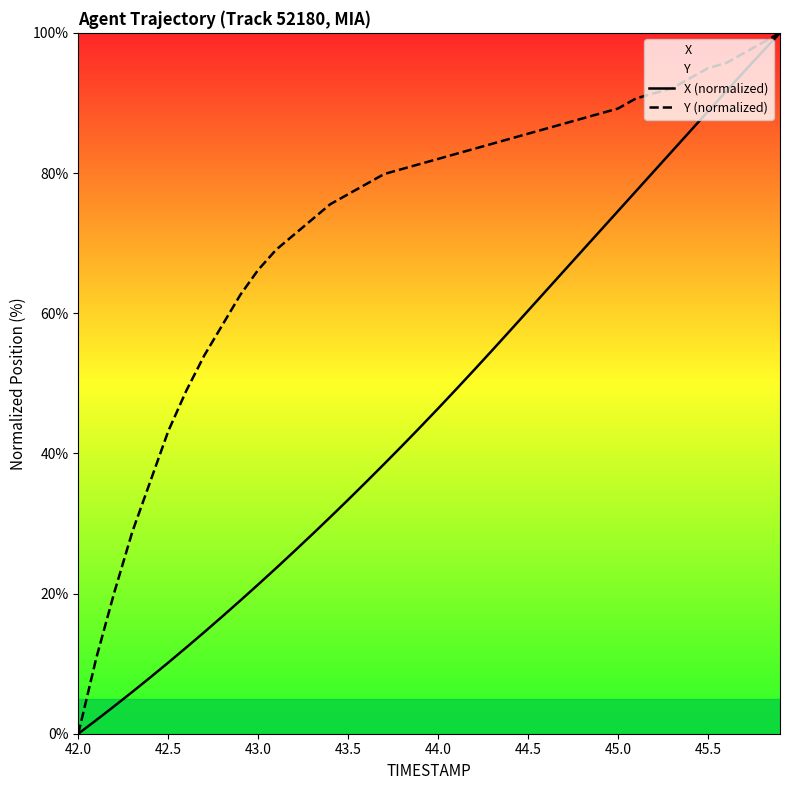

The value of X (normalized) at 45.0 is 49.9. True or false?

False